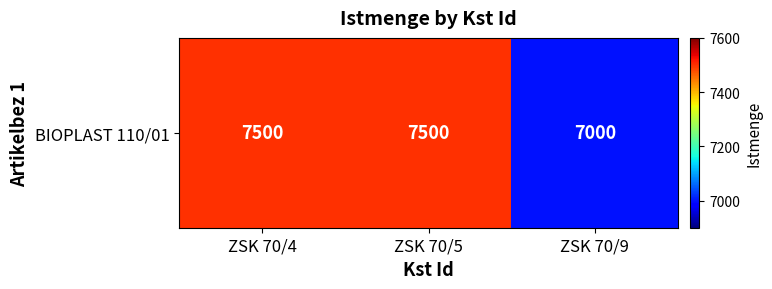

What is the change in value from ZSK 70/4 to ZSK 70/9?

-500